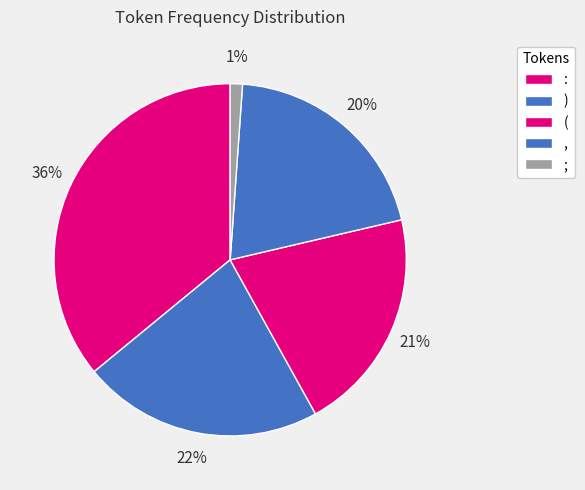

To the nearest percent, what portion does ; represent?

1%